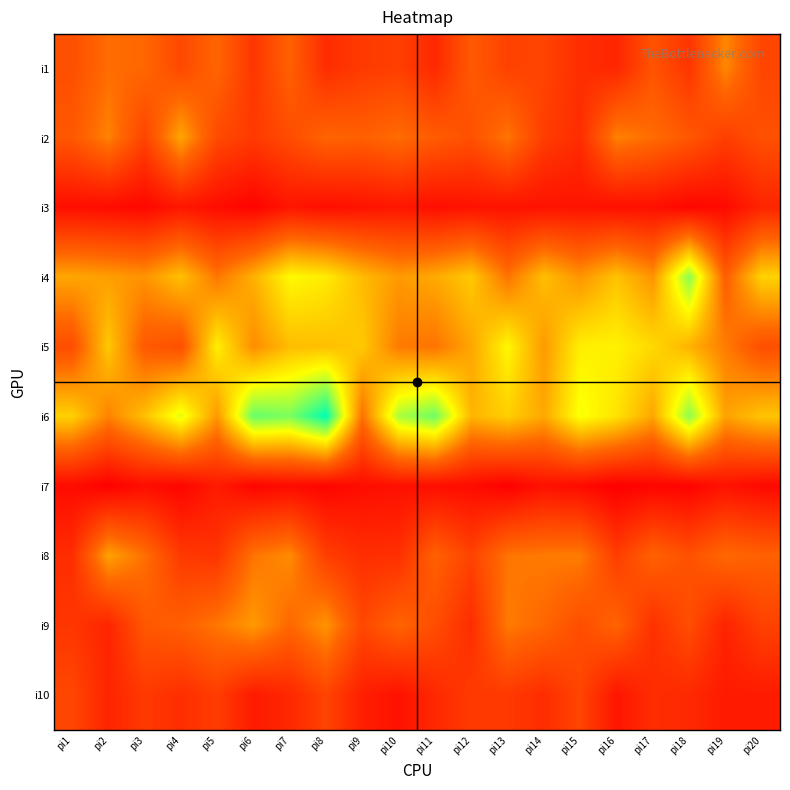

How many series are shown in this chart?

10